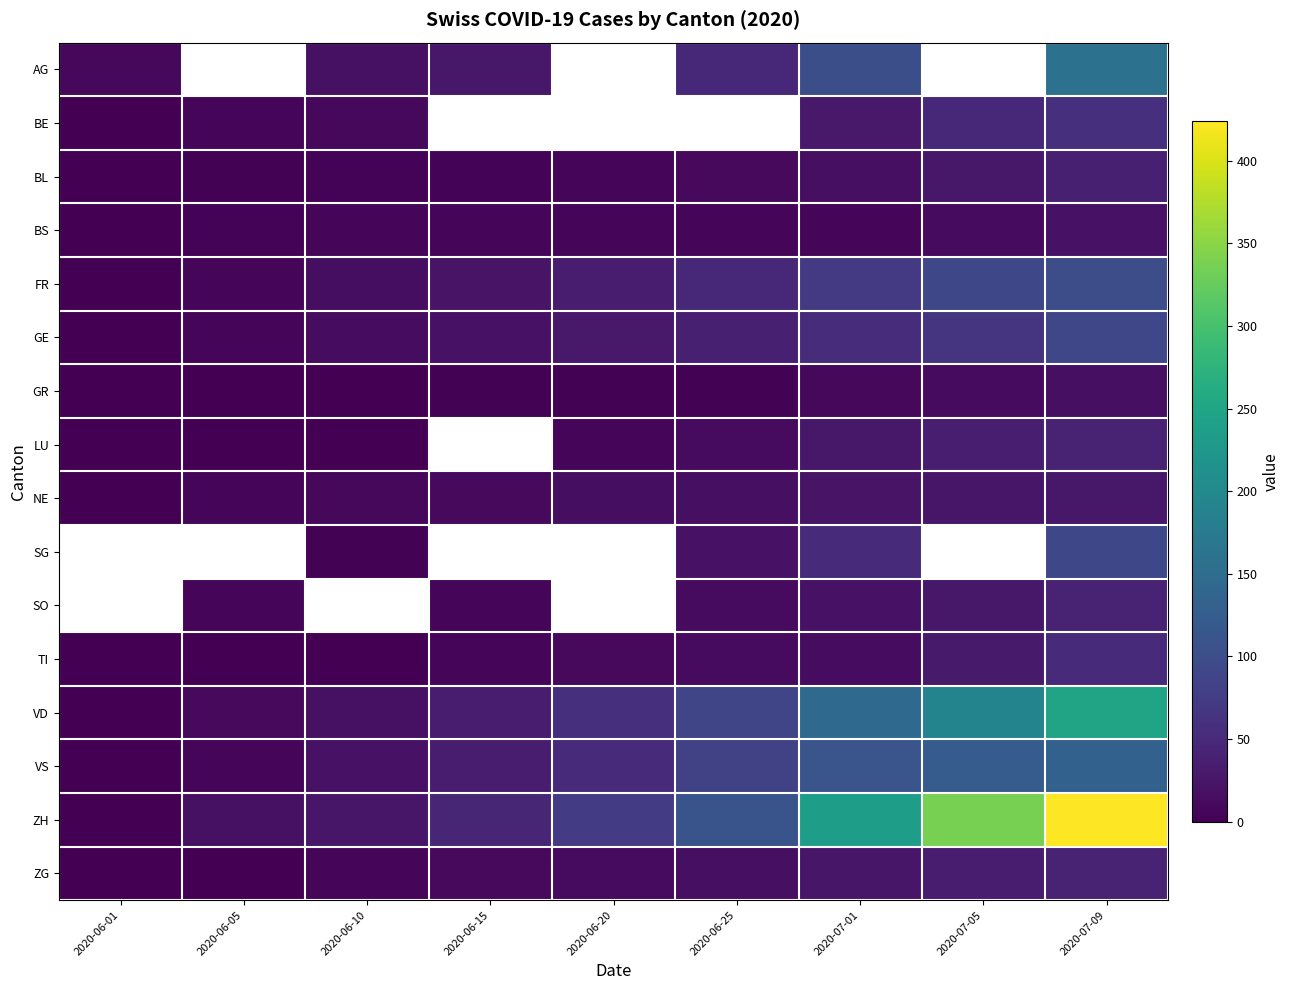

What is the sum of the FR values at 2020-06-20 and 2020-07-01?

104.0